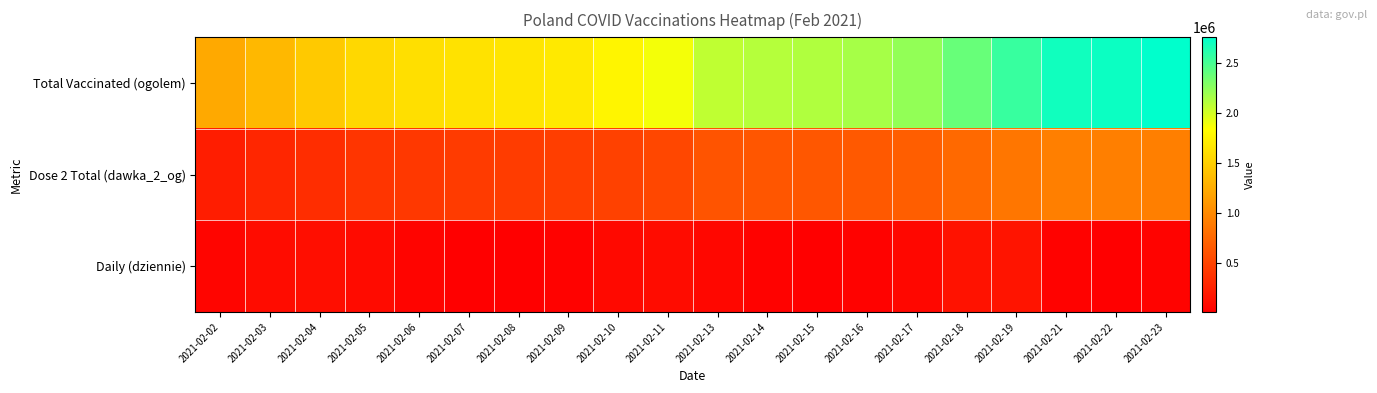

Rank the series by their average value, from highest to lowest.

Total Vaccinated (ogolem), Dose 2 Total (dawka_2_og), Daily (dziennie)